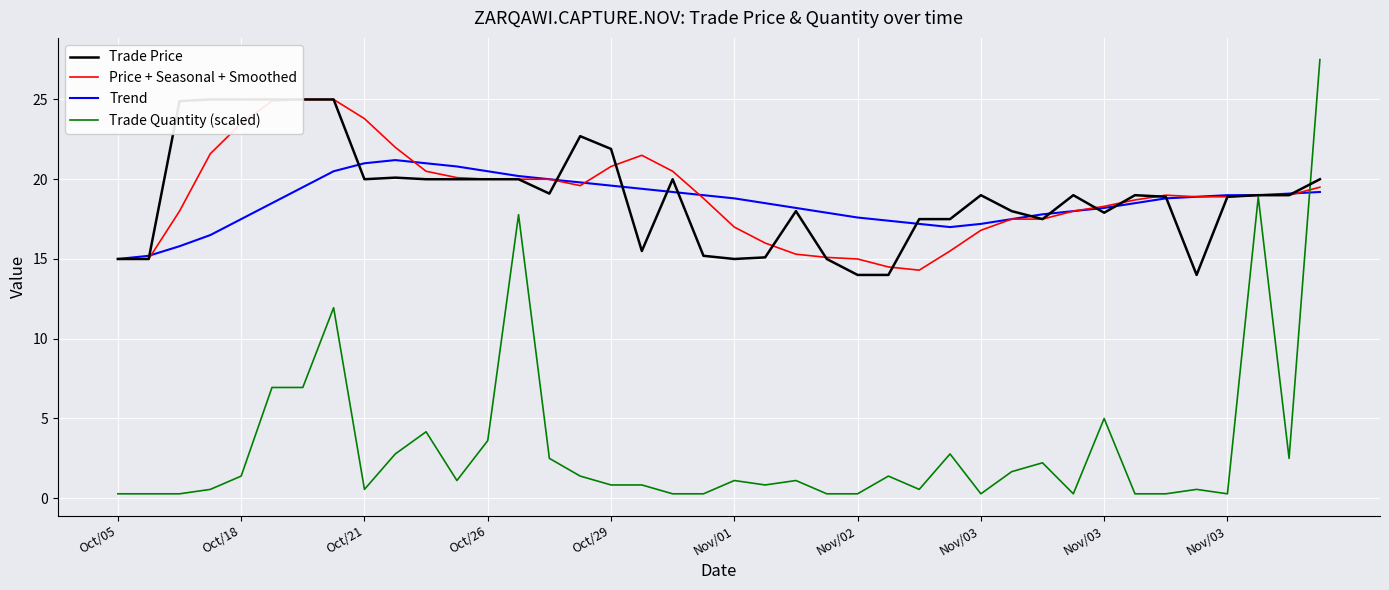

What is the label of the 22nd point from the left?

21